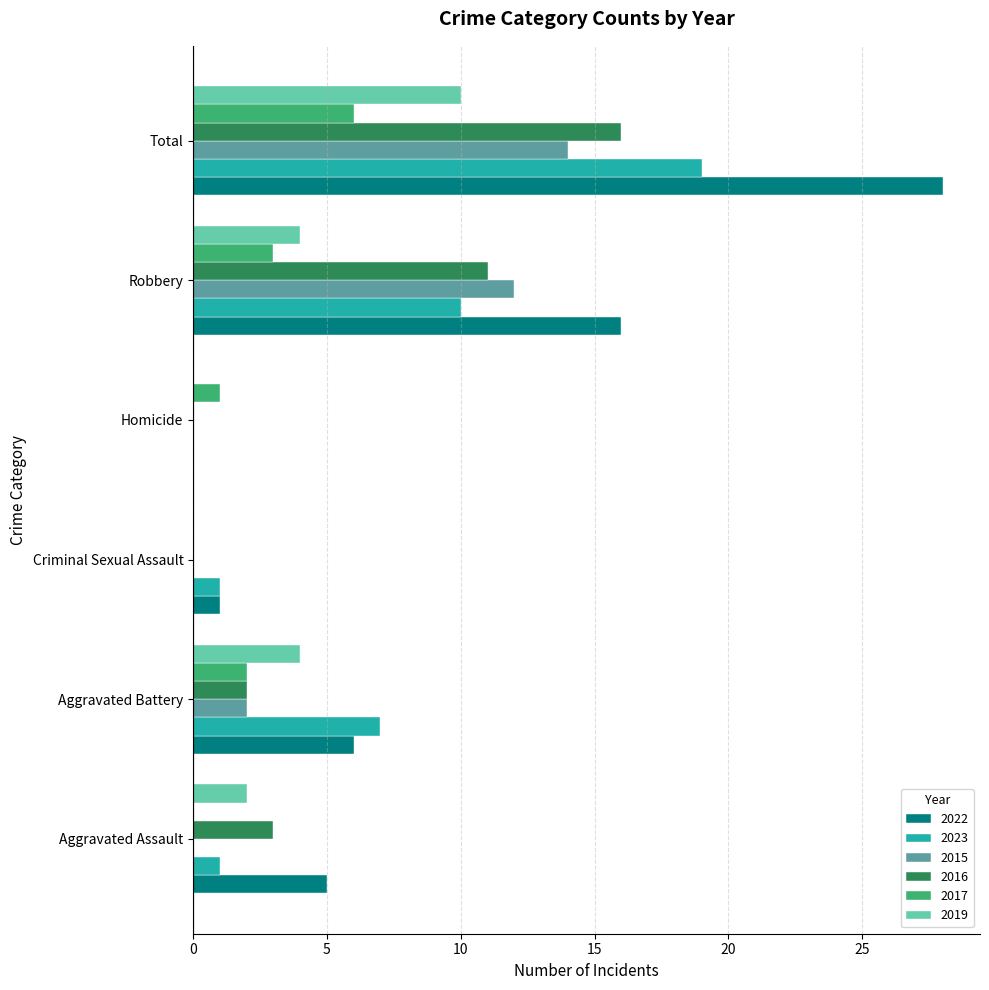

How many values in 2022 are above zero?

5